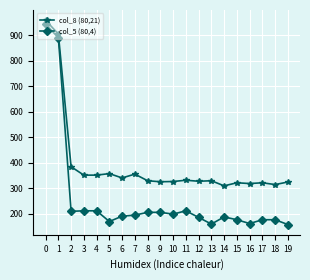

What are all the series names shown in the legend?

col_8 (80,21), col_5 (80,4)